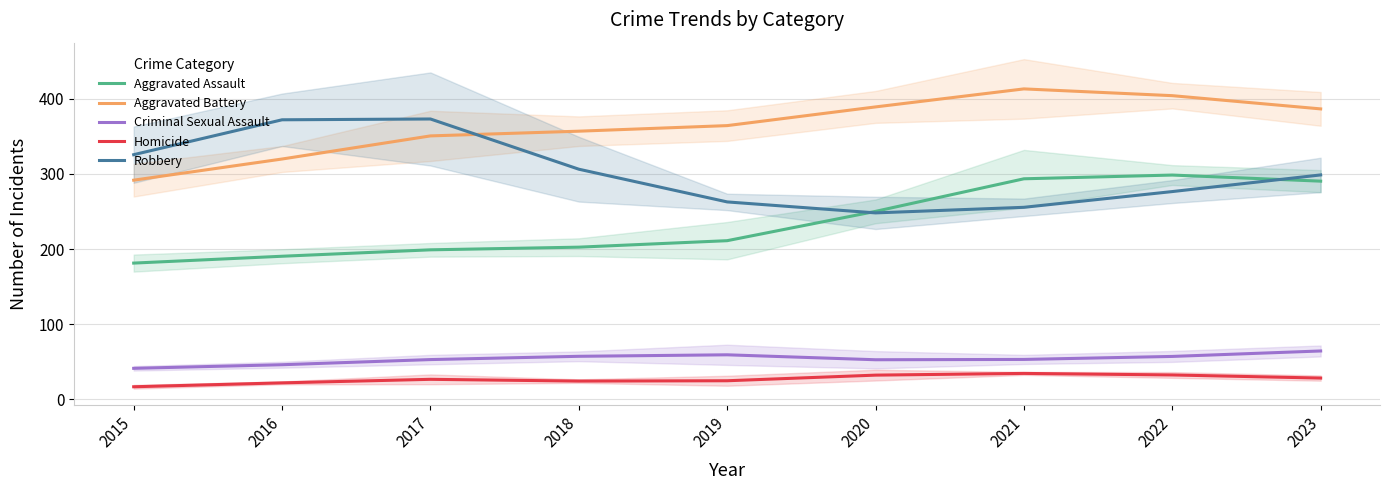

The Homicide series shows 26.0 at 2015. True or false?

False